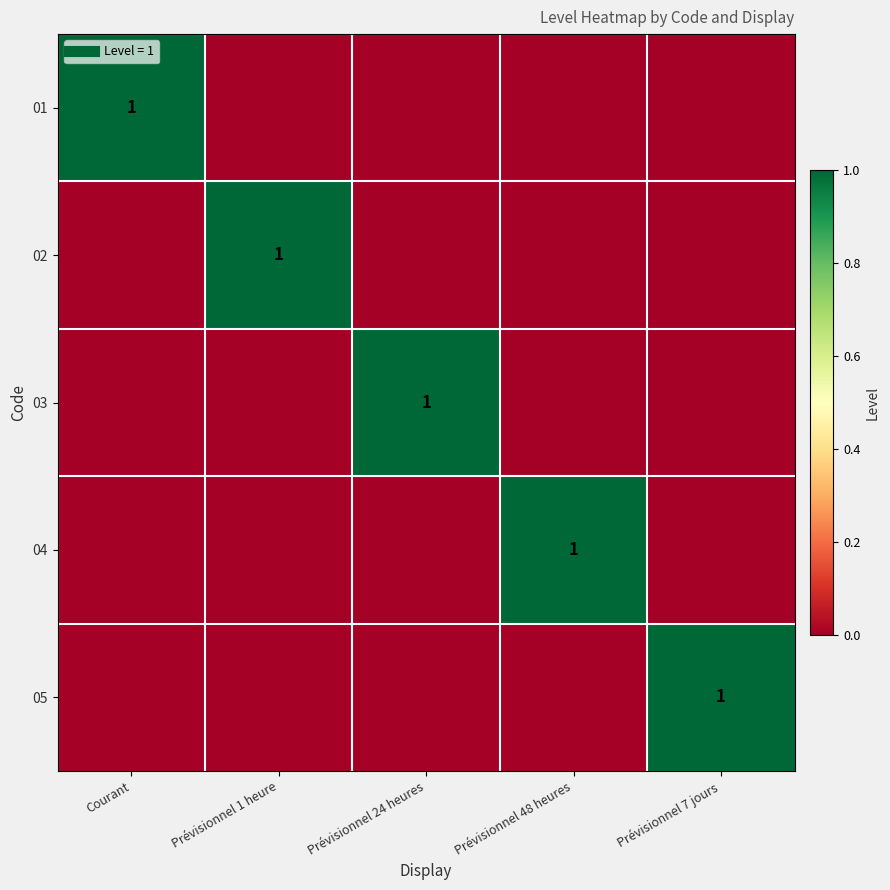

Which series has the largest range (max minus min)?

01